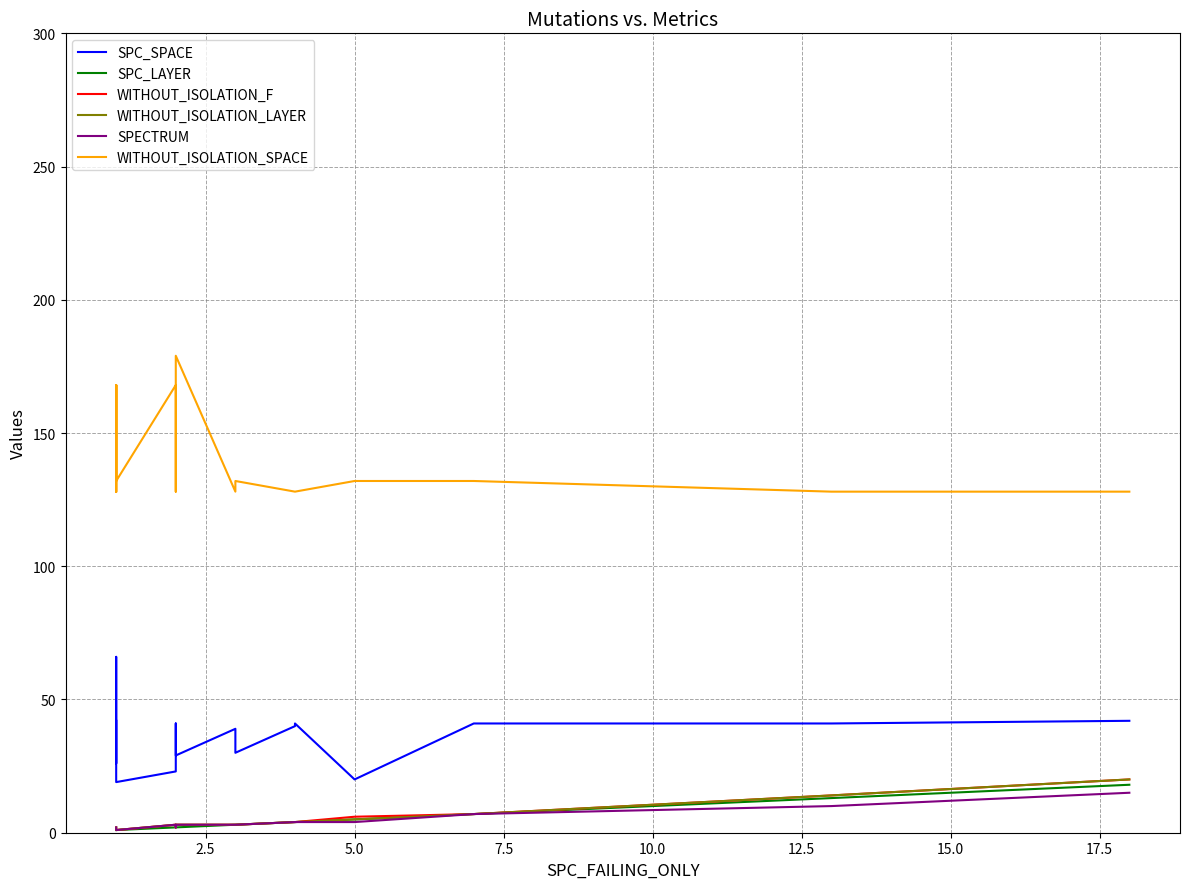

What is the sum of all SPECTRUM values?

79